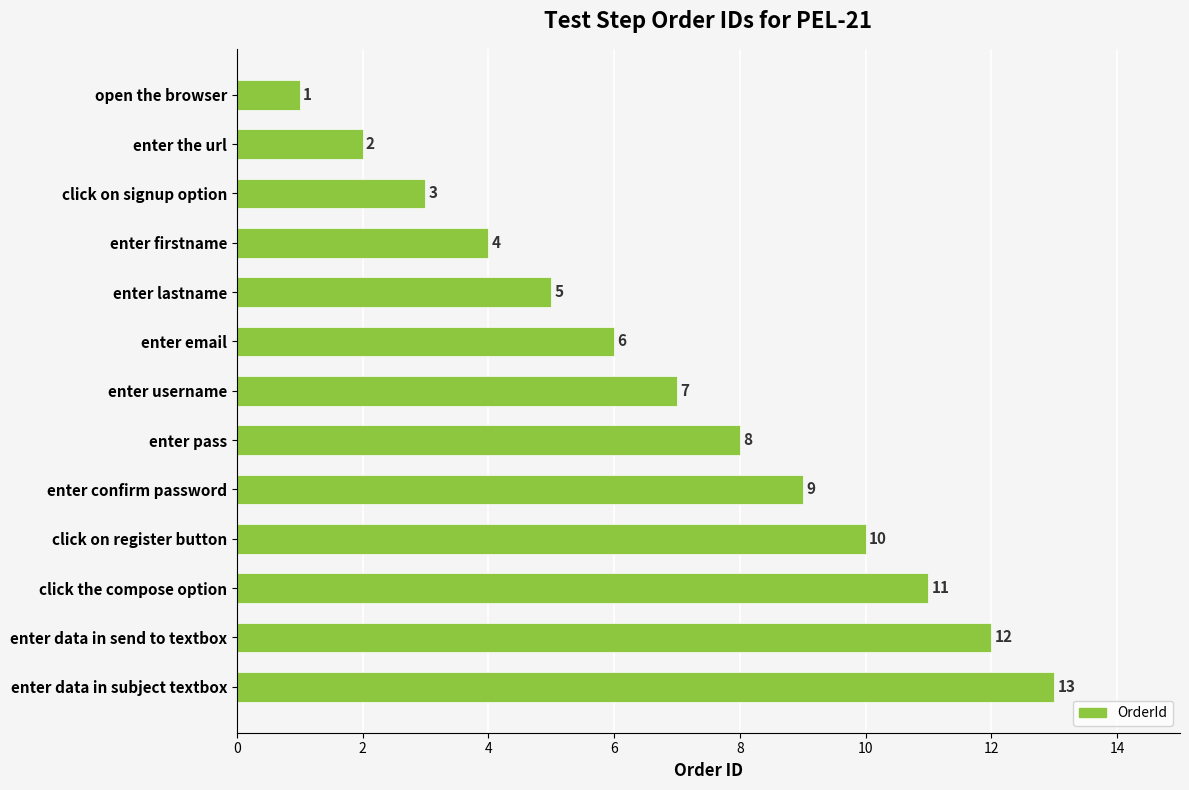

What is the sum of the values at enter username and open the browser?

8